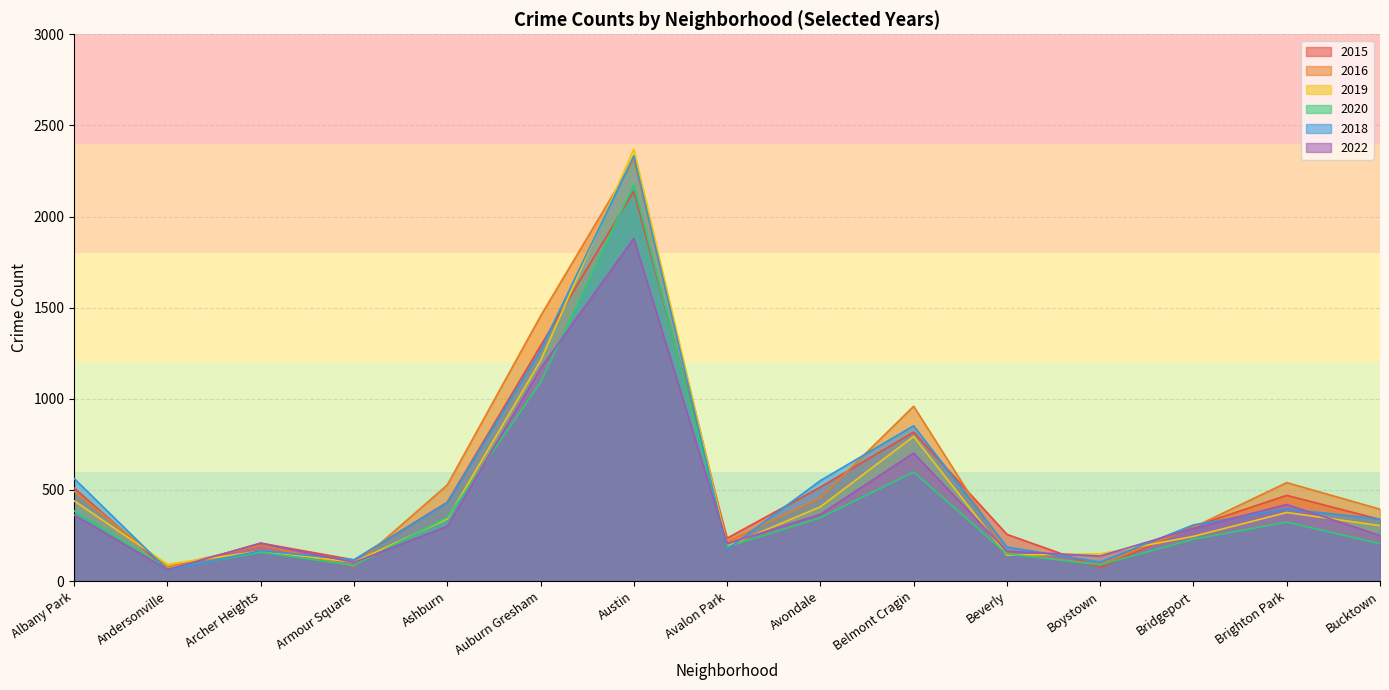

How many data points in 2019 are above 304?

7